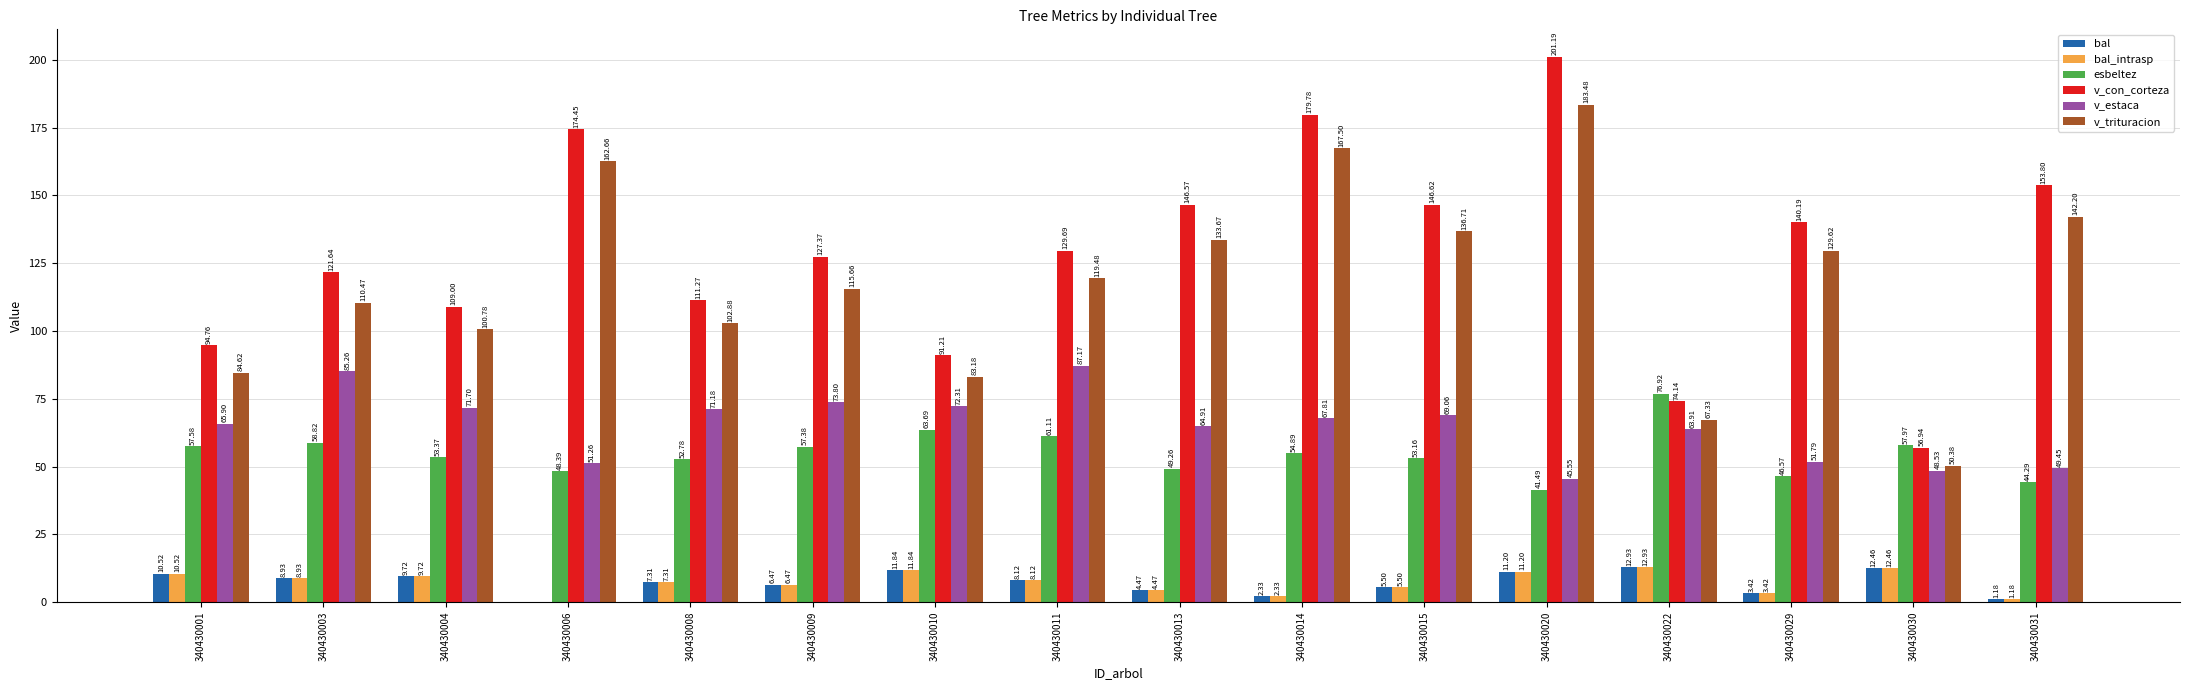

What is the sum of the v_estaca values at 340430022 and 340430001?

129.8